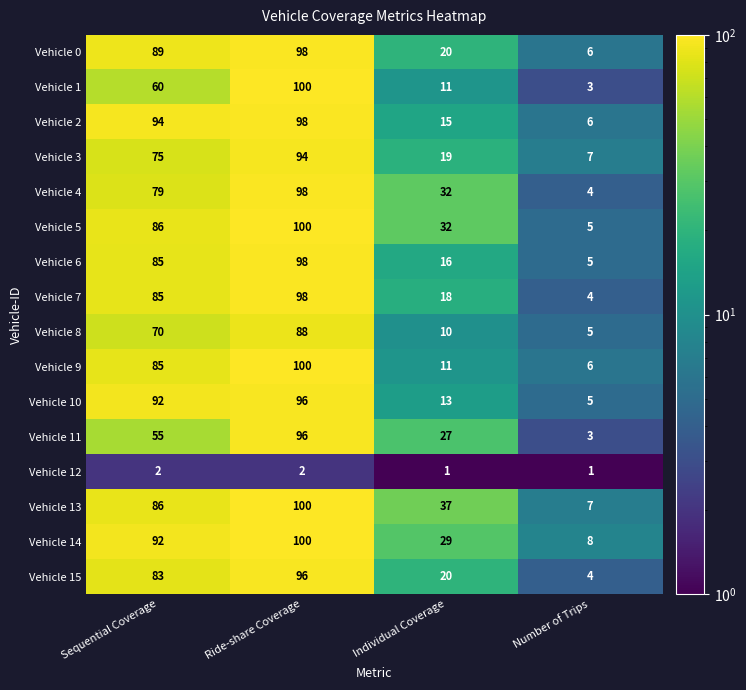

Count the number of categories in the chart.

4